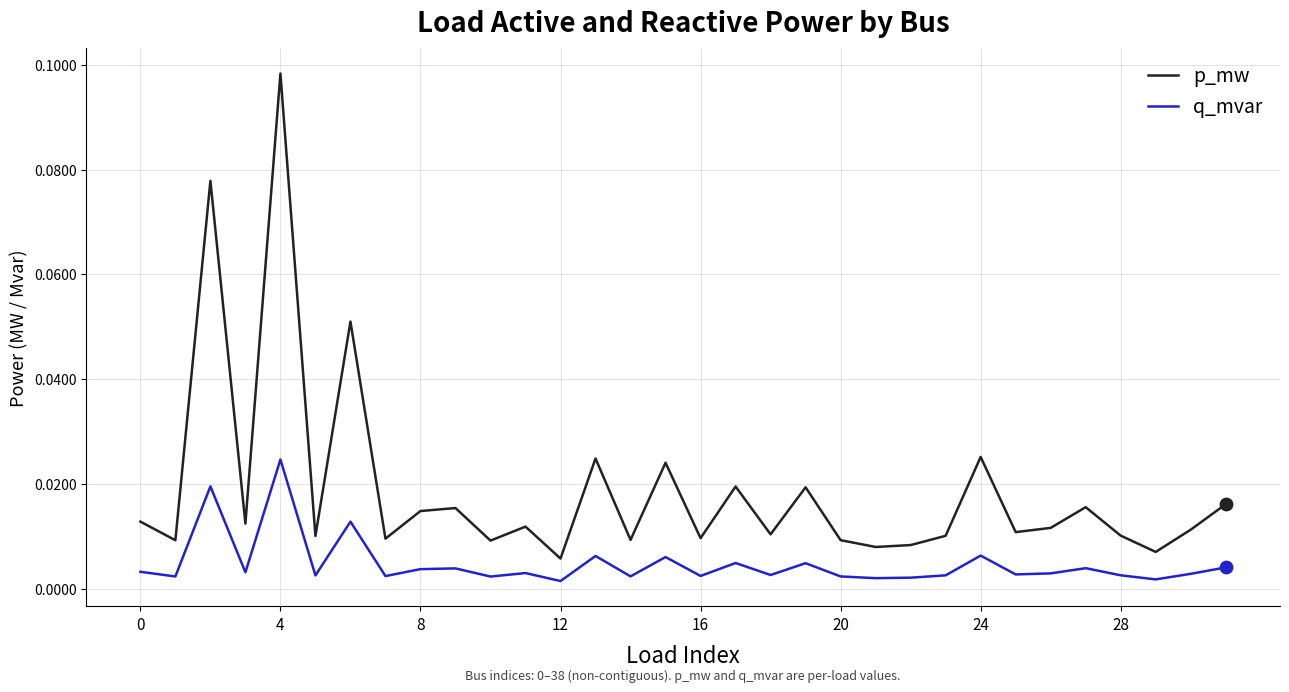

Which series has the widest spread of values?

p_mw